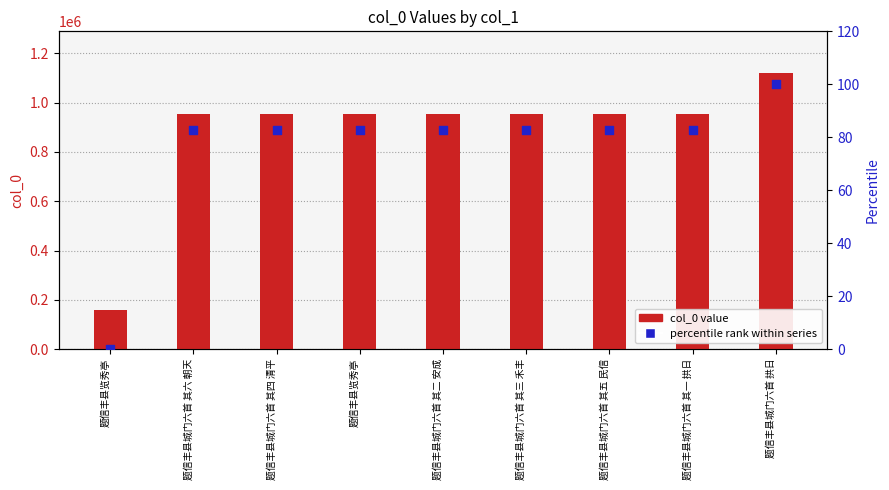

Is the value of col_0 value at 题信丰县览秀亭 greater than the value of percentile rank within series at 题信丰县城门六首 其二 安成?

Yes